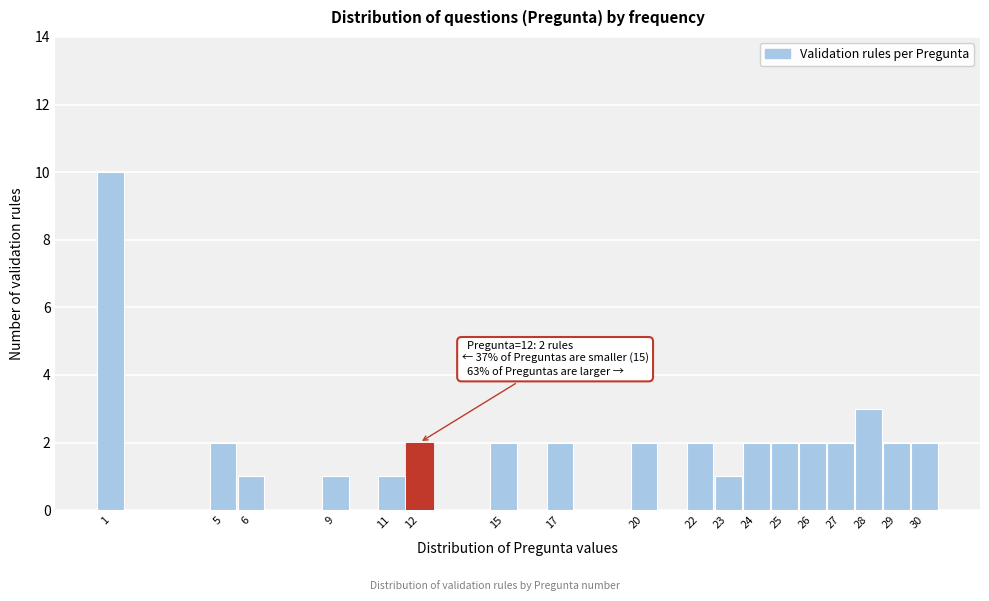

Over which range of the x-axis is the bar tallest?

0.5 to 1.5